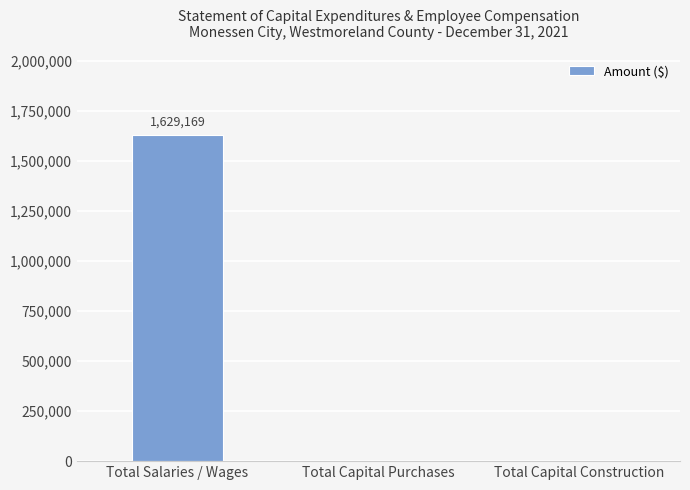

How many values exceed 0?

1